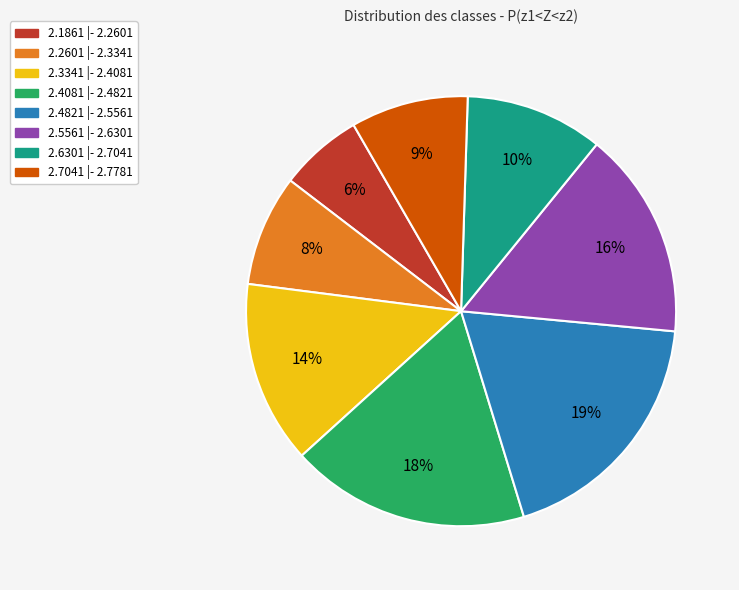

To the nearest percent, what is the average slice percentage?

12%